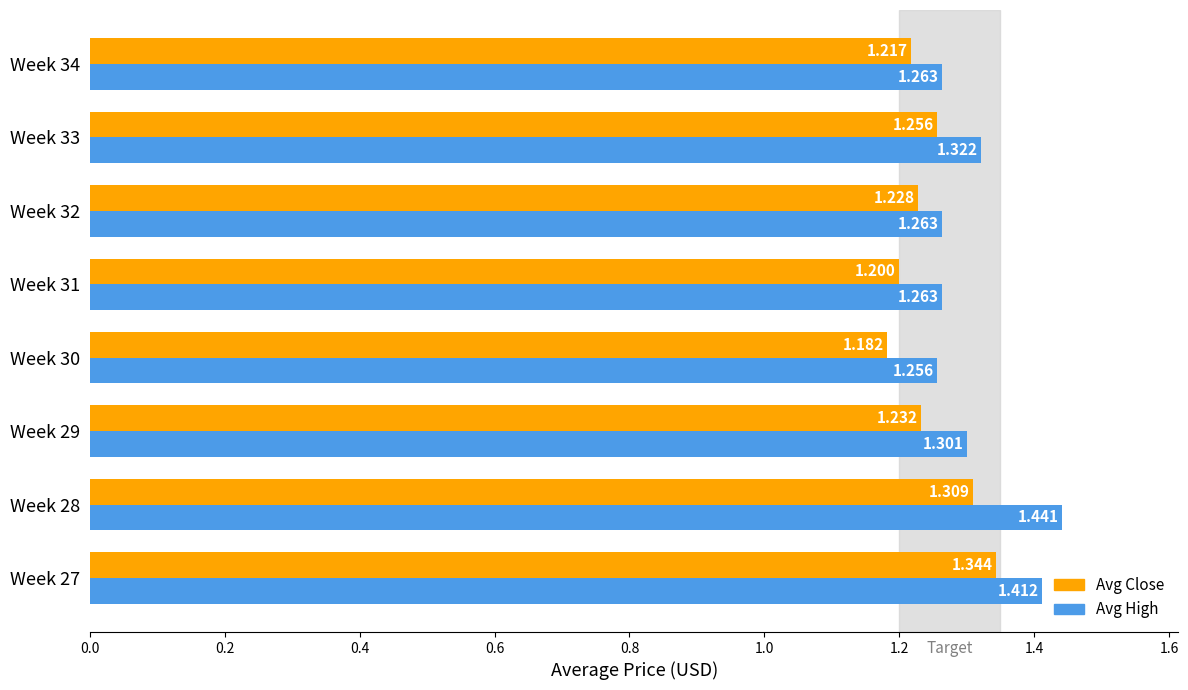

What is the difference between the second highest and minimum values in the Avg High series?

0.2